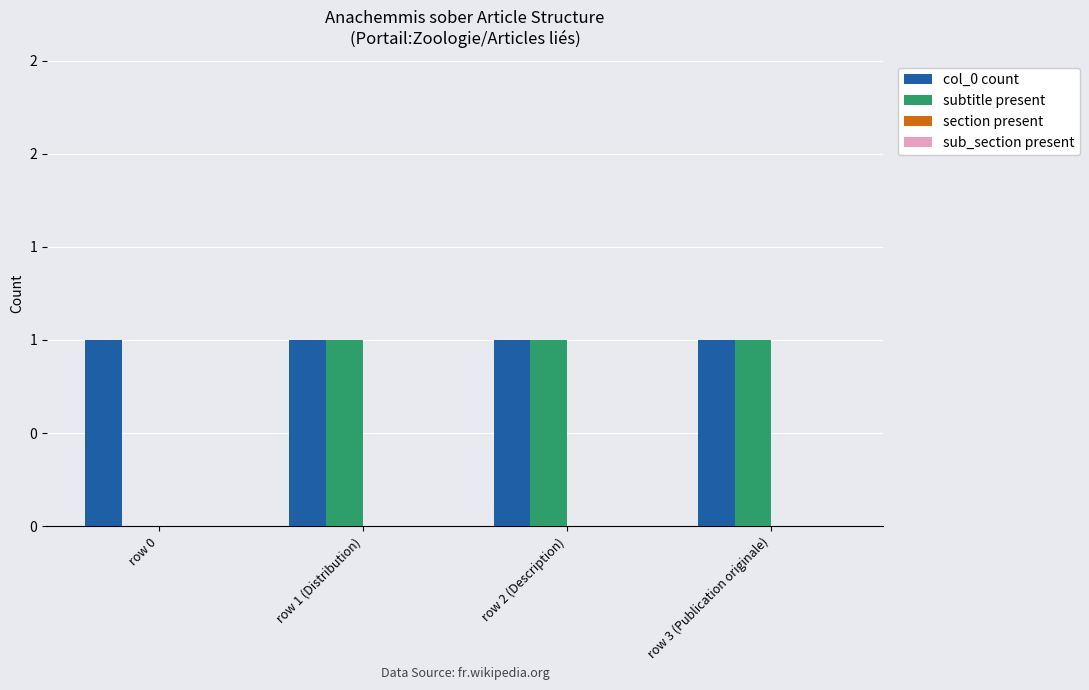

Are the bars grouped side by side (vs. stacked)?

Yes